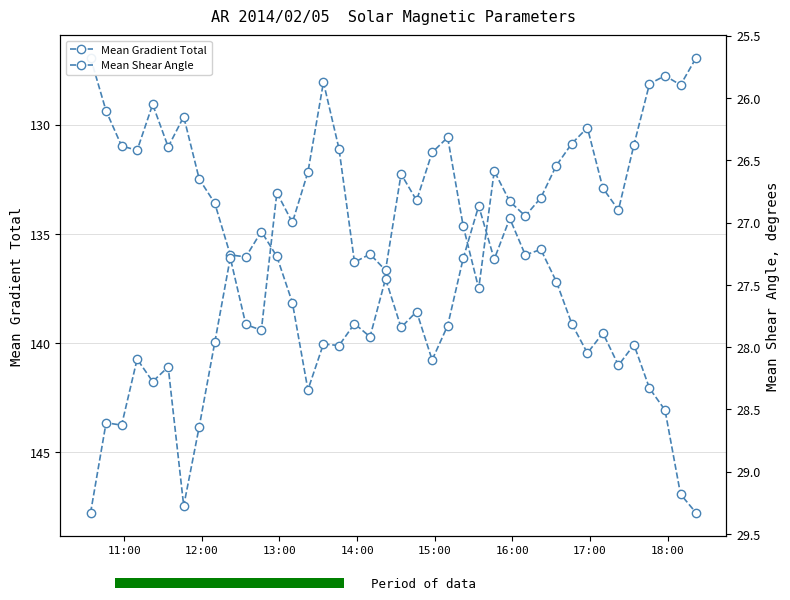

Rank the series by their average value, from highest to lowest.

Mean Gradient Total, Mean Shear Angle